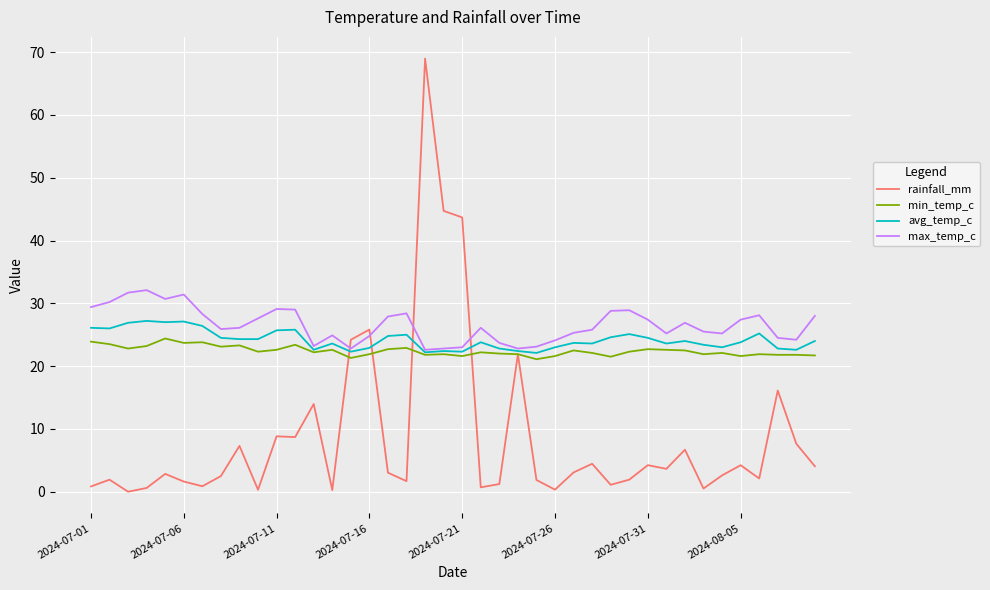

What is the greatest value displayed?

69.0